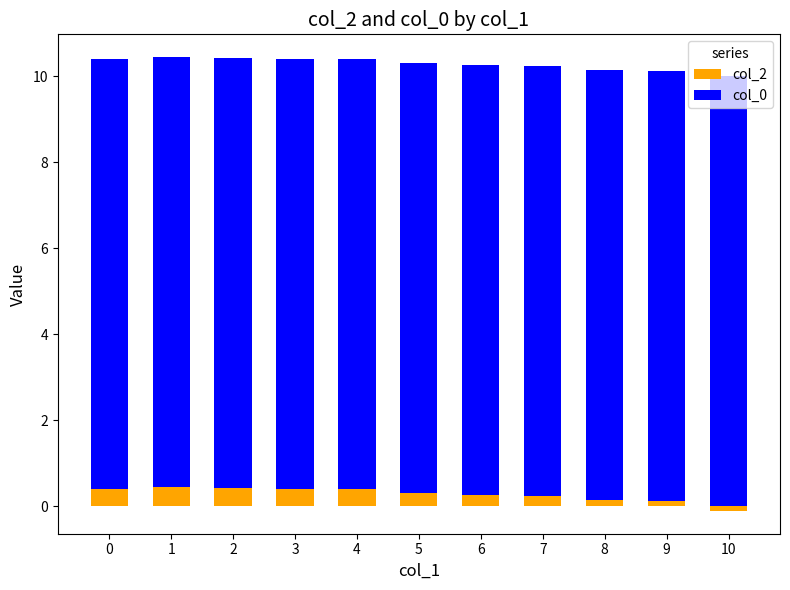

Reading right to left, list all the values displayed in this chart.

col_2: -0.1	0.1	0.1	0.2	0.3	0.3	0.4	0.4	0.4	0.5	0.4
col_0: 10.0	10.0	10.0	10.0	10.0	10.0	10.0	10.0	10.0	10.0	10.0